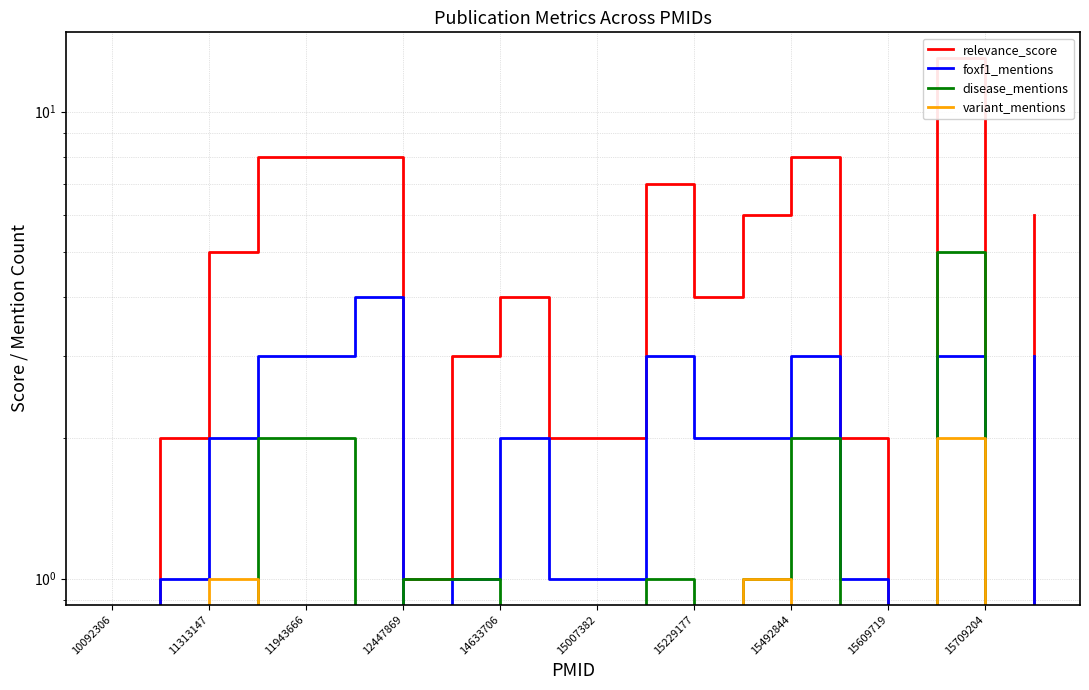

What is the value of the relevance_score point at the 18th from the left?

13